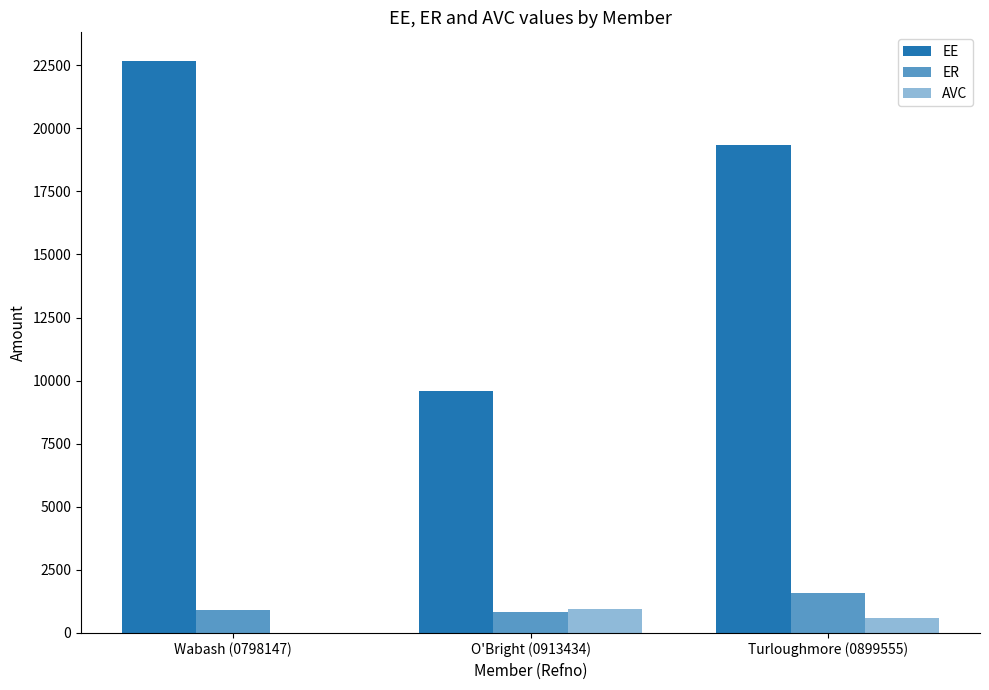

How many groups of bars are there?

3